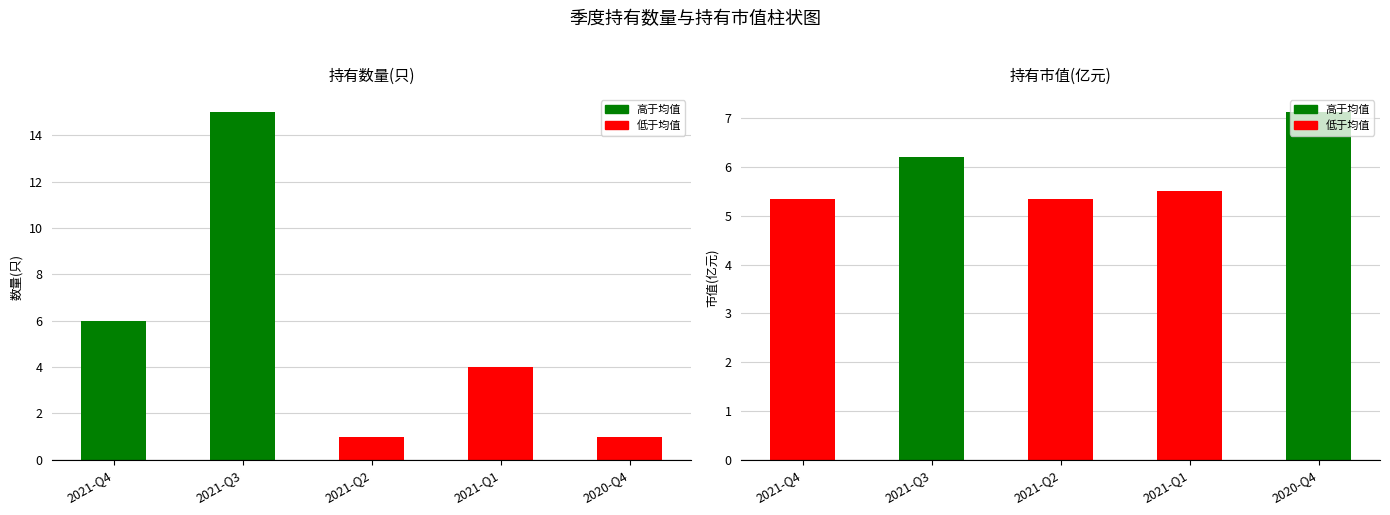

Between 2021-Q2 and 2021-Q1, which series saw the biggest shift?

持有数量(只)